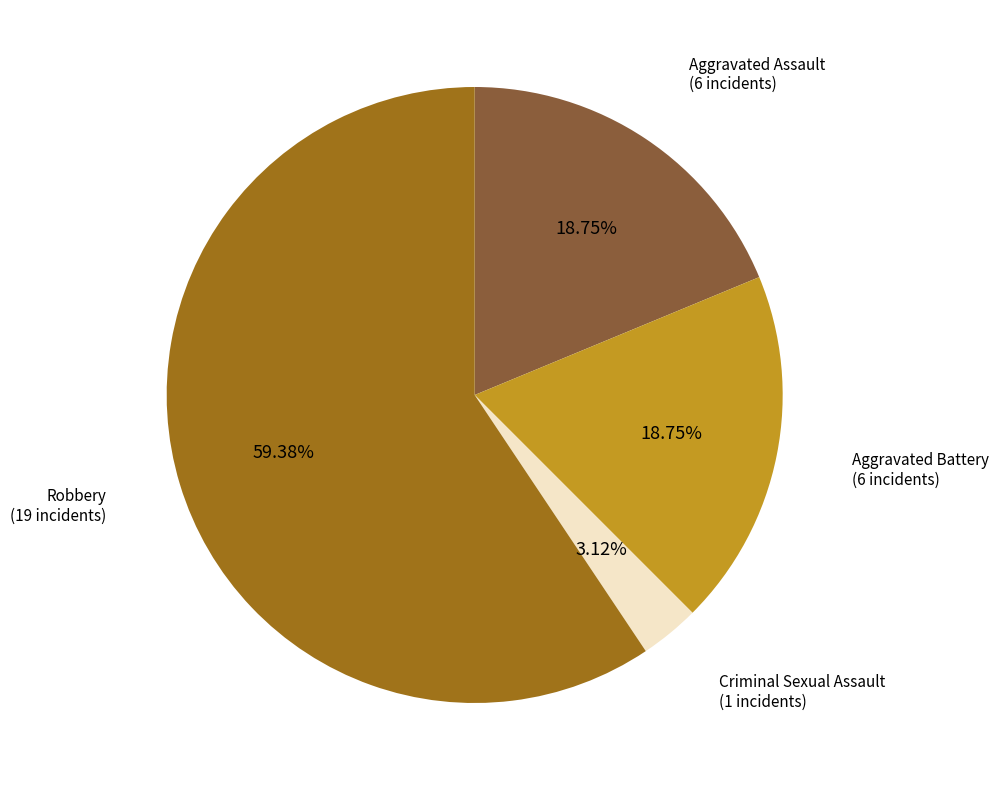

Which category accounts for the majority?

Robbery